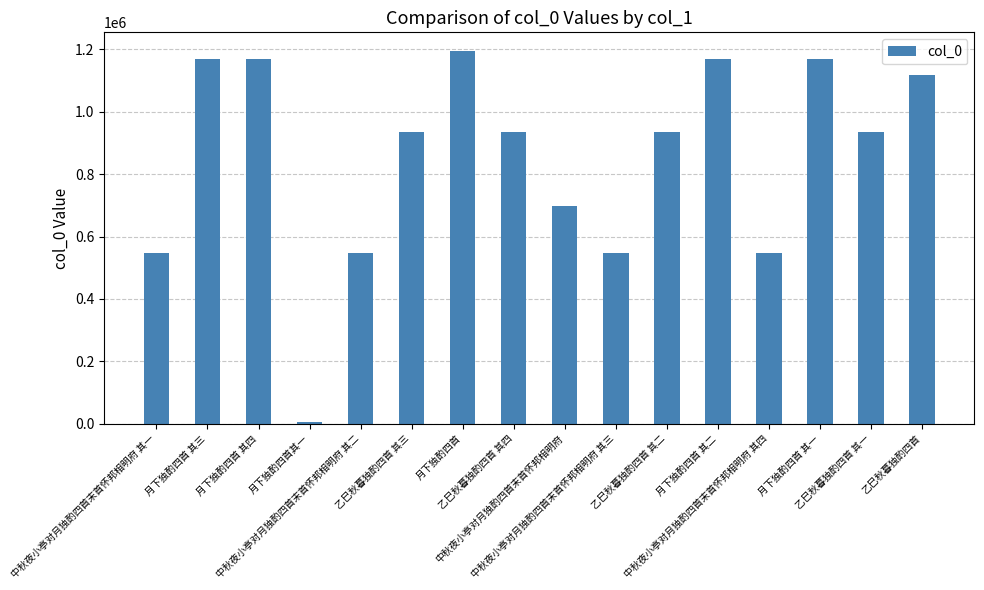

Which category has the lowest value across all series?

月下独酌四首其一